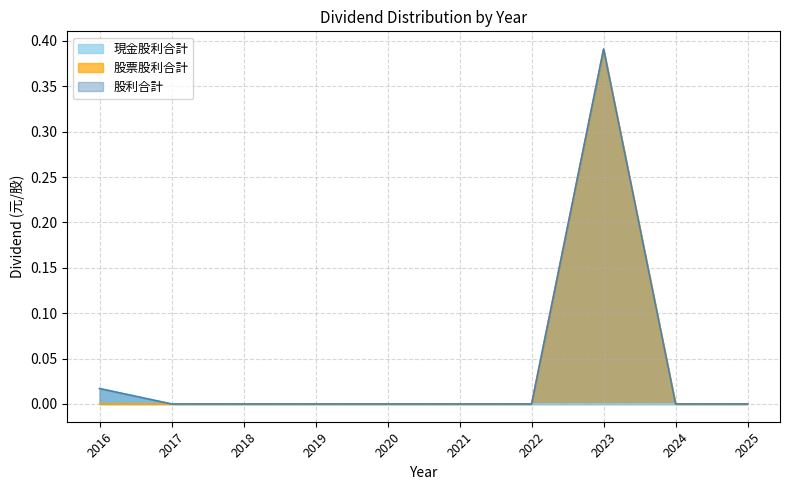

True or false: 股票股利合計 and 股利合計 intersect in this chart.

False